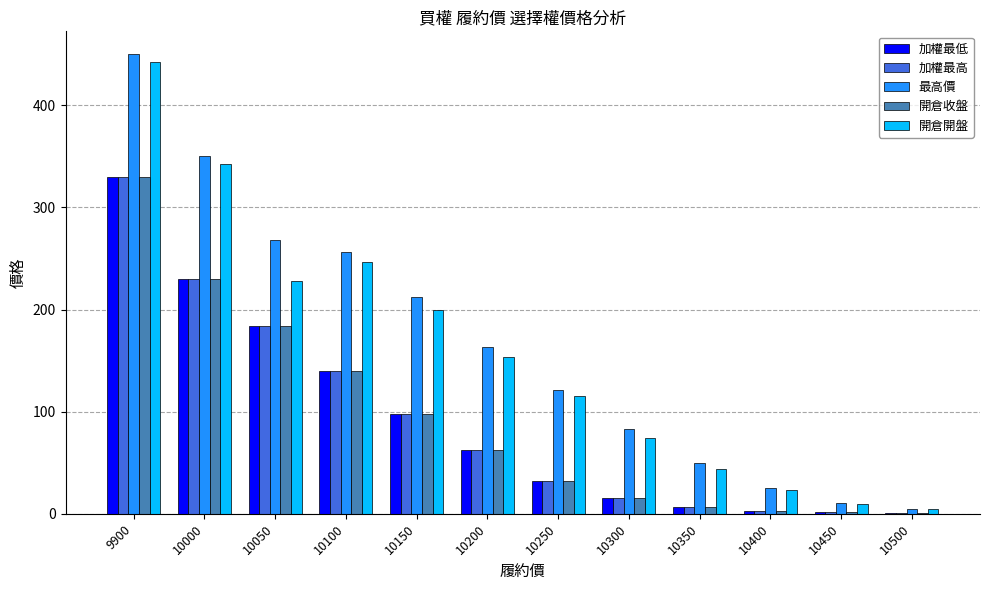

The value of 開倉開盤 at 10150 is 200.0. True or false?

True